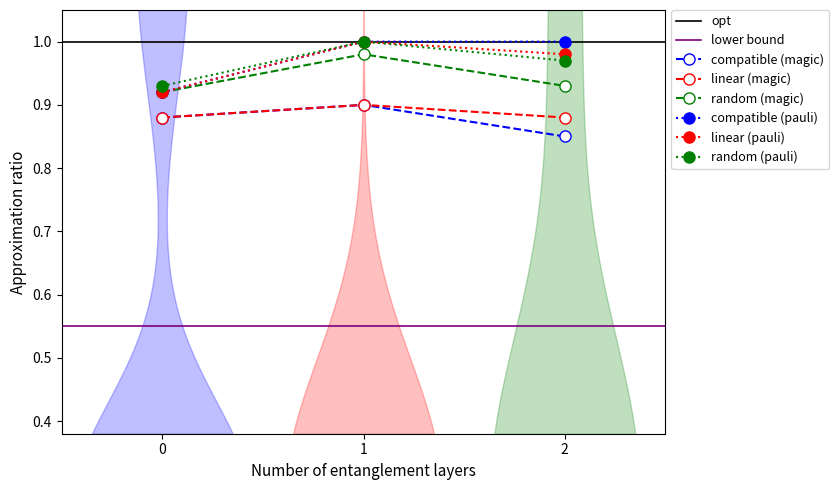

Which label corresponds to the largest value in the chart?

1